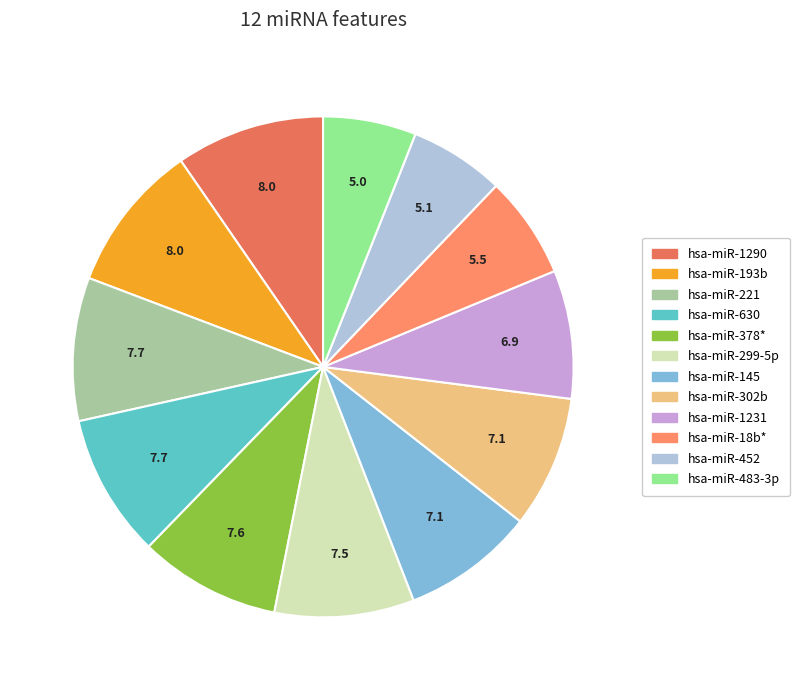

True or false: hsa-miR-193b accounts for 10% of the total.

True